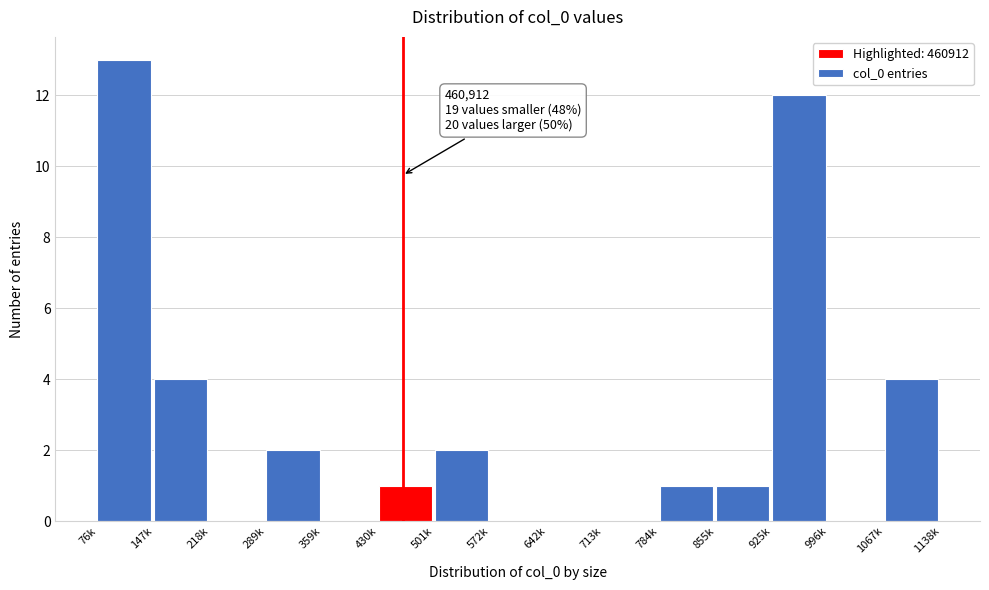

Reading left to right, list all the values displayed in this chart.

76k=13	147k=4	218k=0	289k=2	359k=0	430k=1	501k=2	572k=0	642k=0	713k=0	784k=1	855k=1	925k=12	996k=0	1067k=4